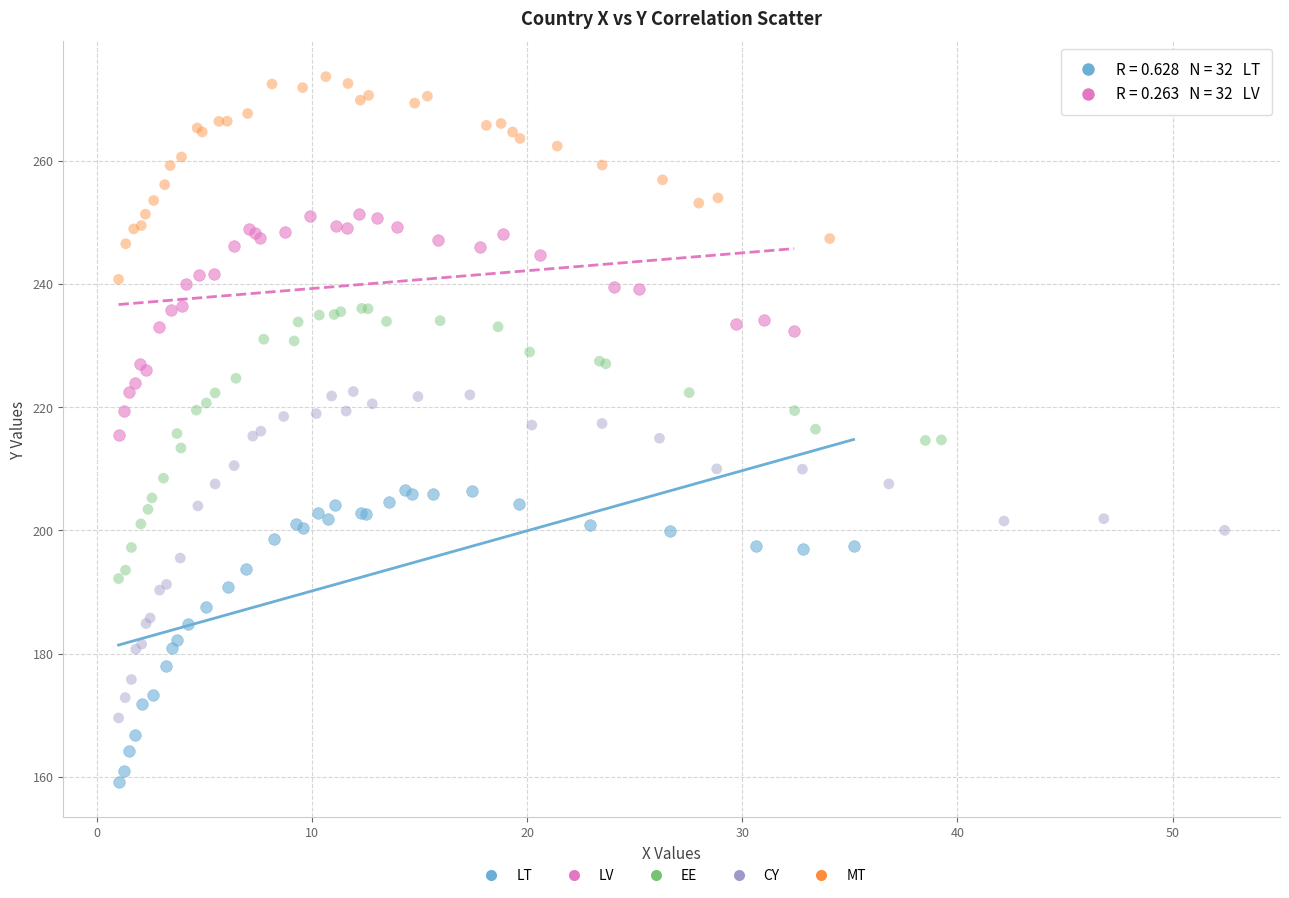

Which series has the widest spread of Y values?

CY